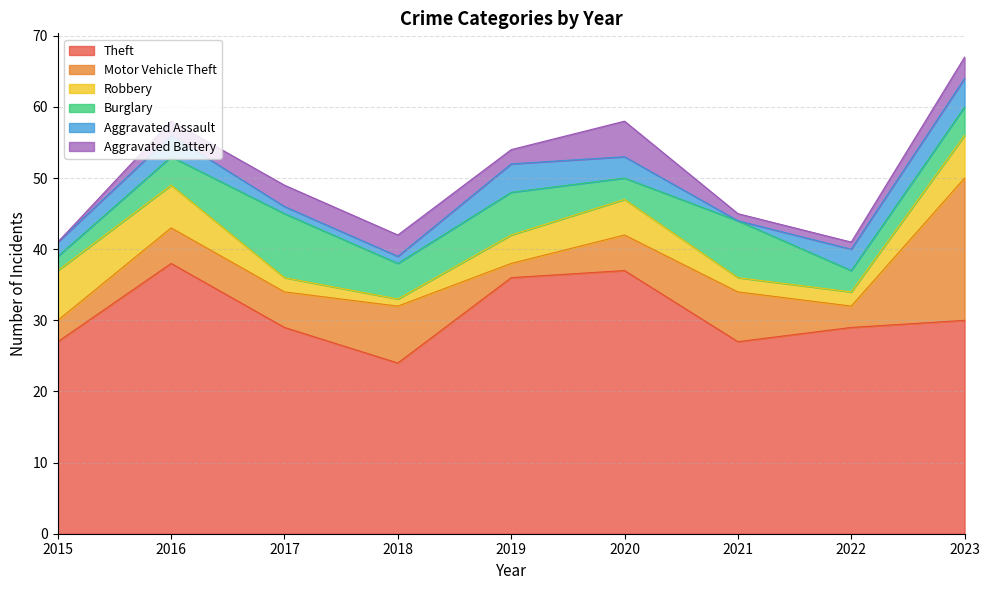

At how many categories does at least one series exceed 4?

9